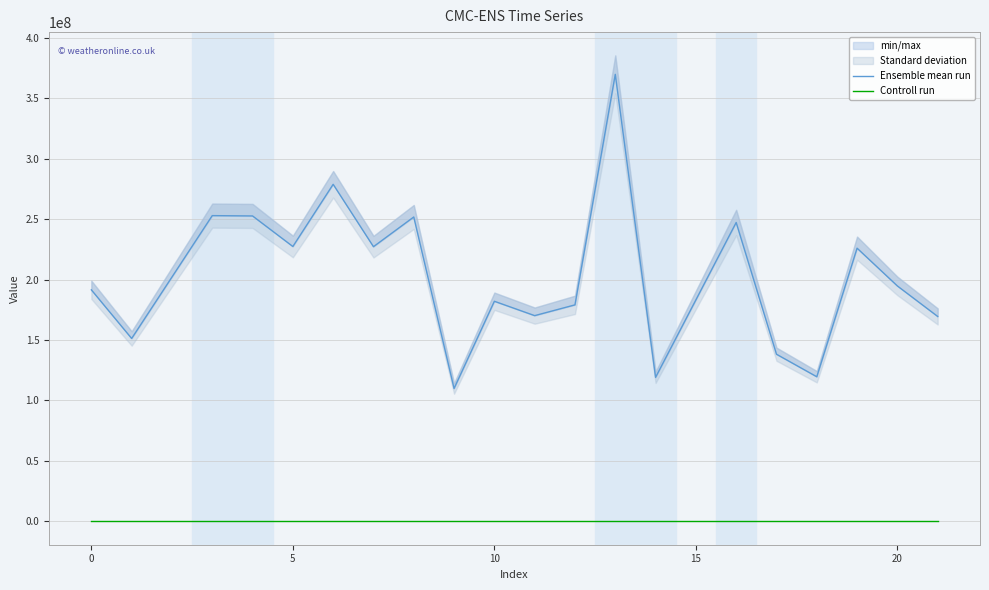

Is the value of Ensemble mean run at 8 greater than the value of Controll run at 20?

Yes